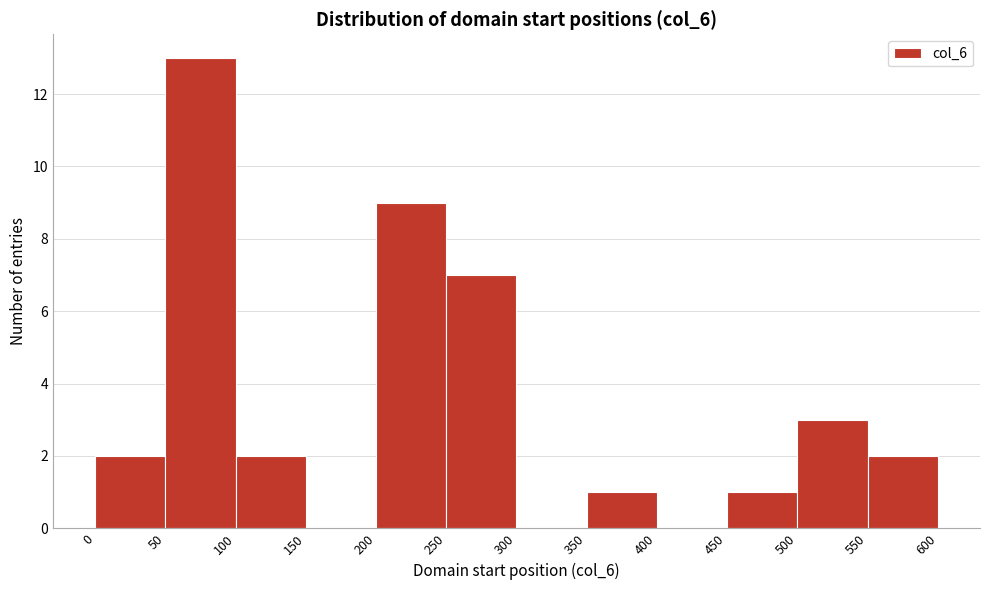

Reading left to right, list every bar in this chart as the range it spans on the x-axis followed by its height. The values are not printed on the chart, so give them approximately, as read against the axis.

0 to 50: 2
50 to 100: 13
100 to 150: 2
150 to 200: 0
200 to 250: 9
250 to 300: 7
300 to 350: 0
350 to 400: 1
400 to 450: 0
450 to 500: 1
500 to 550: 3
550 to 600: 2